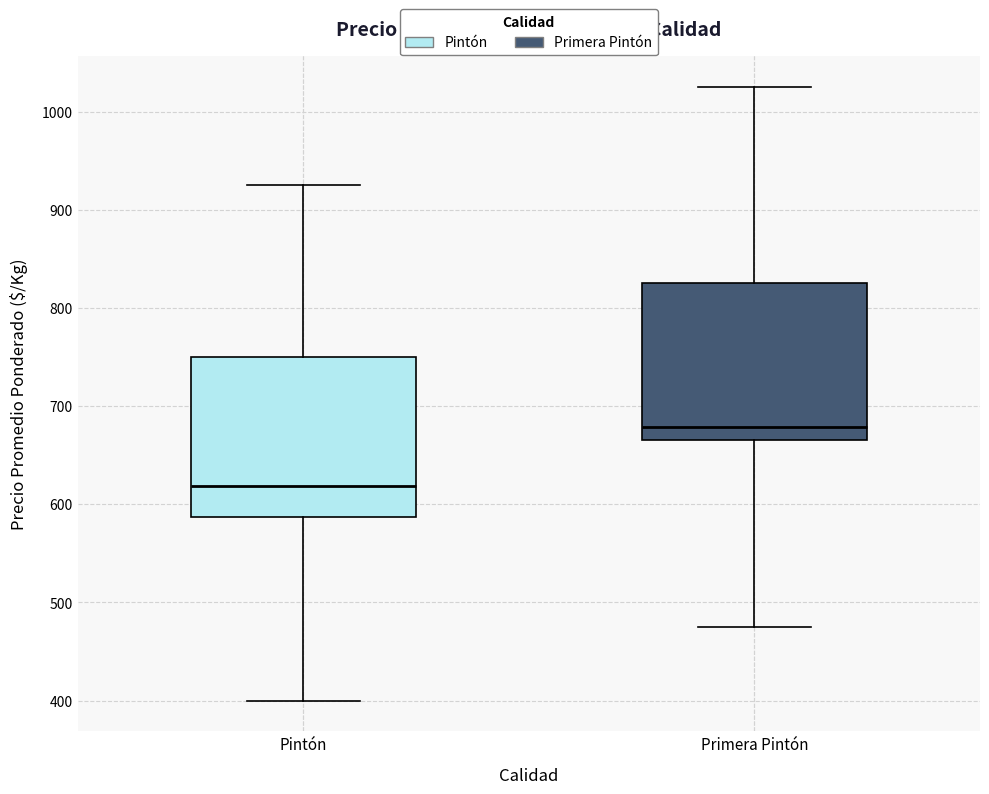

Which box has the highest median line?

Primera Pintón